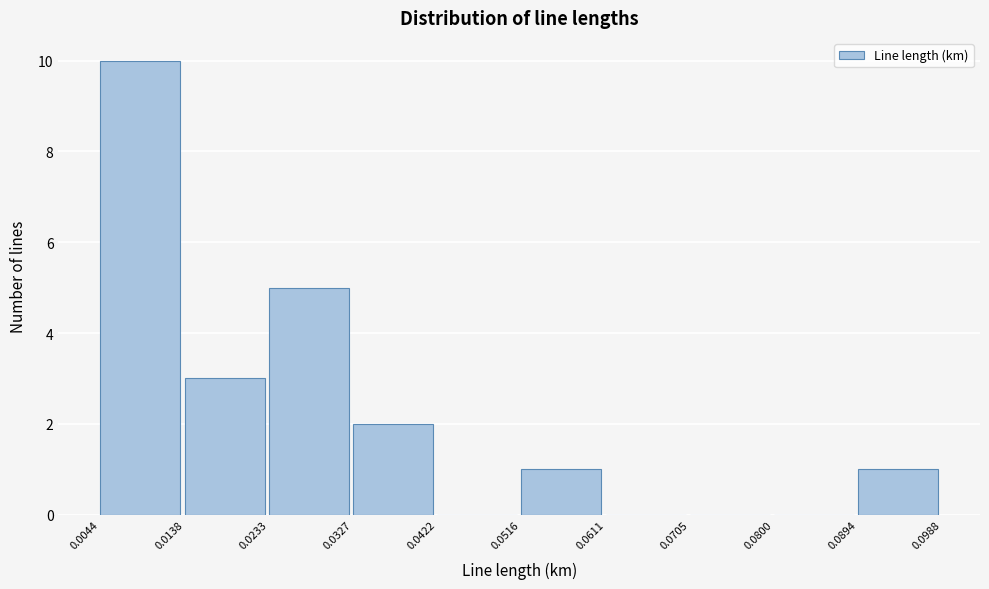

Which range on the x-axis has the tallest bar?

0.0044 to 0.0138